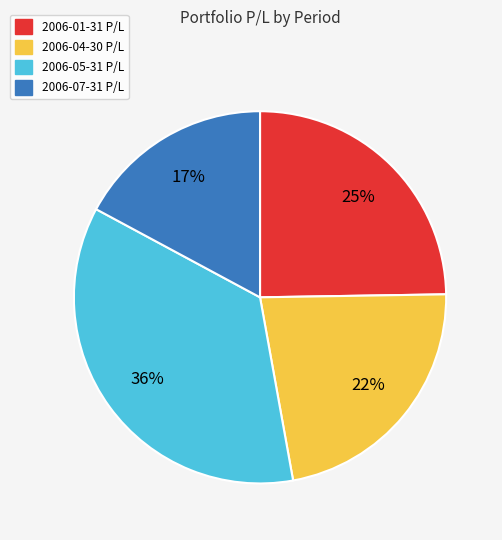

To the nearest percent, what is the average slice percentage?

25%